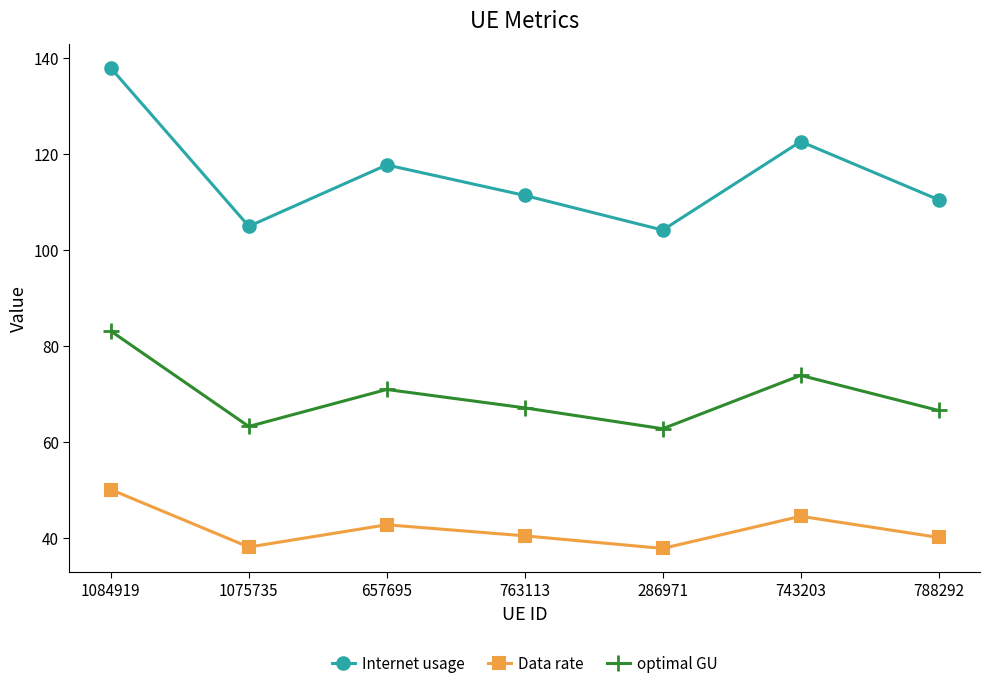

Does the chart display data point markers on the line(s)?

Yes